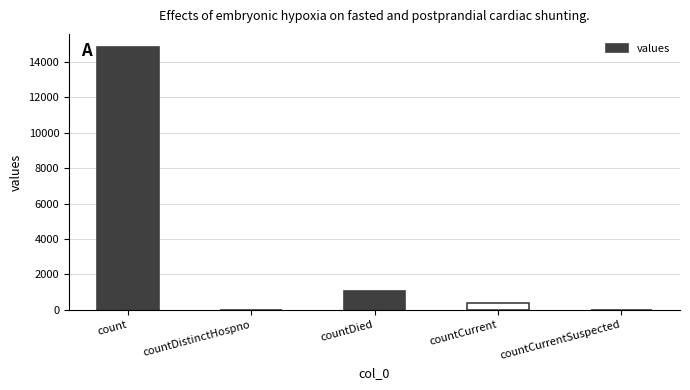

What is the change in value from countDied to countCurrent?

-671